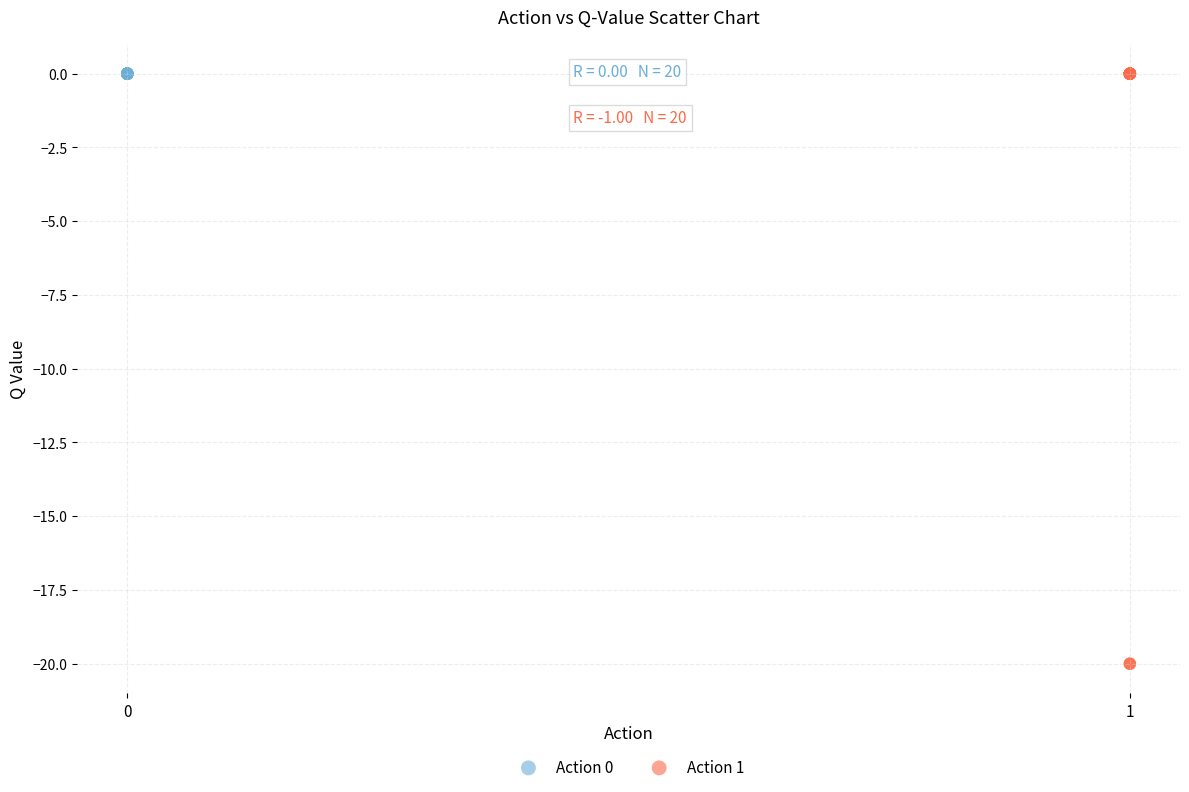

Which series reaches the minimum Y coordinate?

Action 1